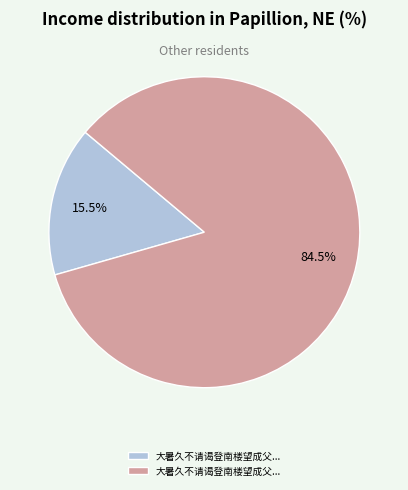

How many segments does this pie chart have?

2